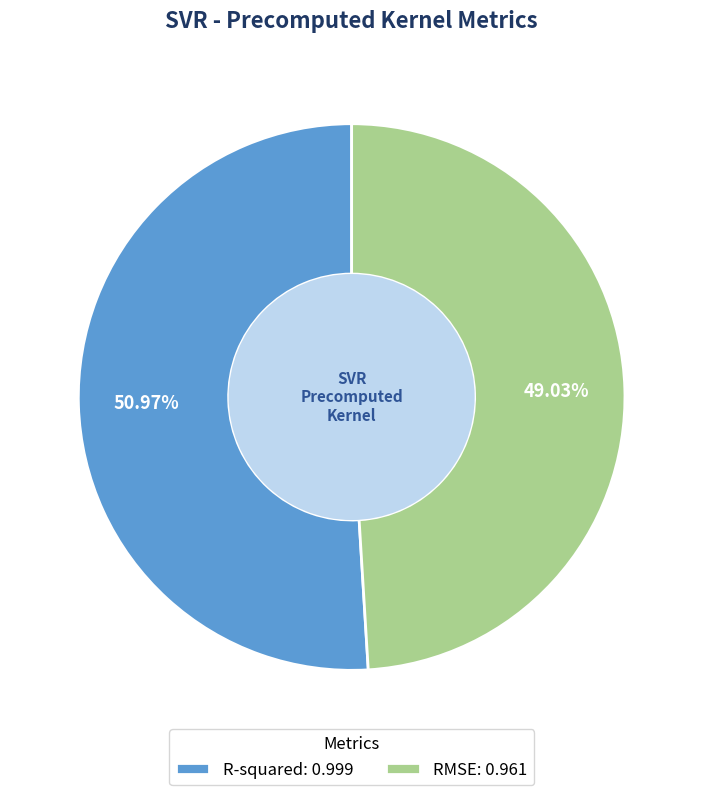

Which slice is the smallest?

RMSE